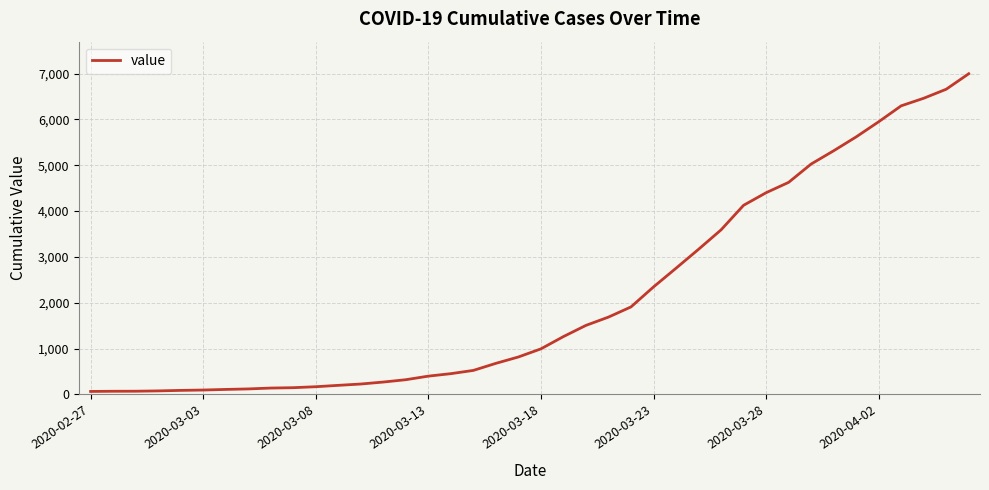

What is the difference between the maximum and minimum values?

6931